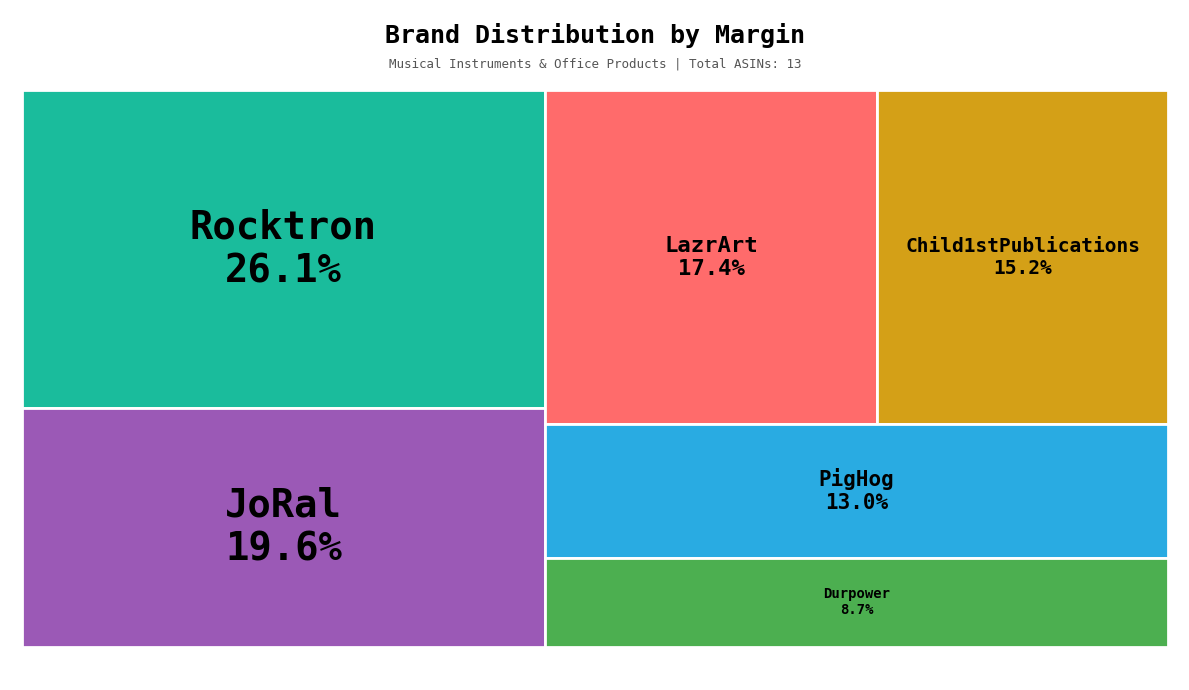

The LazrArt slice represents 17% of the pie. True or false?

True